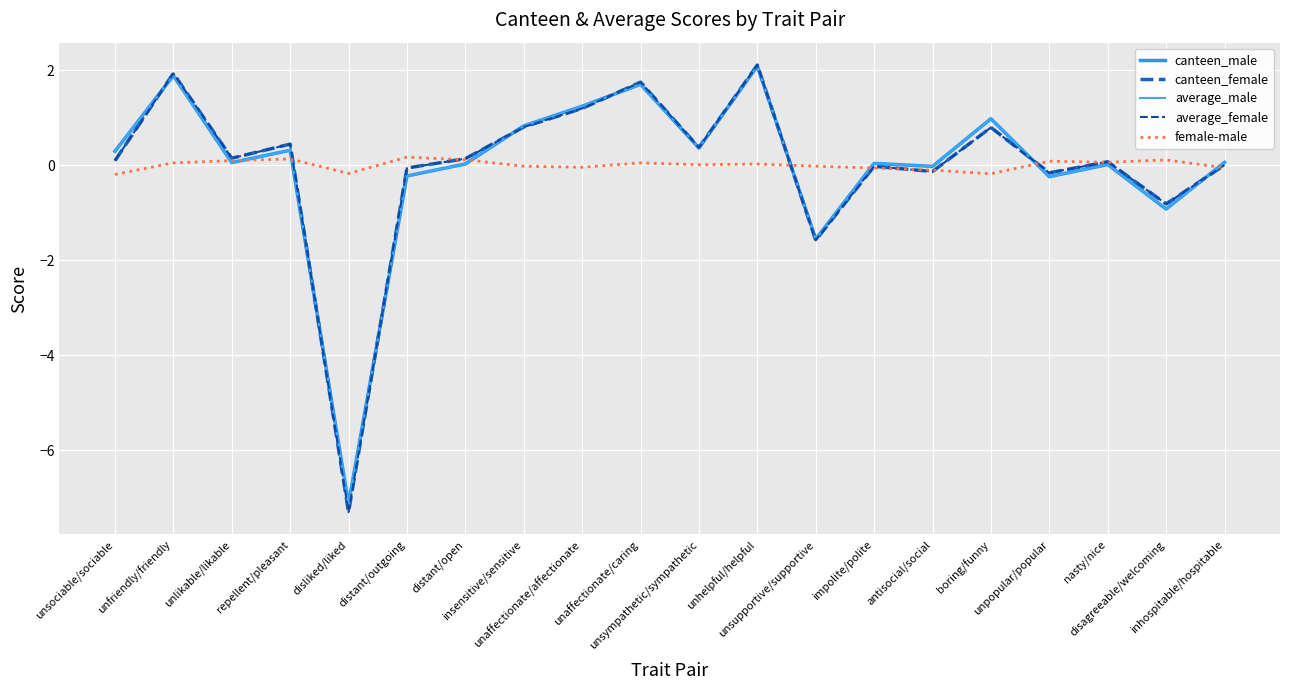

After their last crossing, which series has the higher values: canteen_female or average_male?

average_male